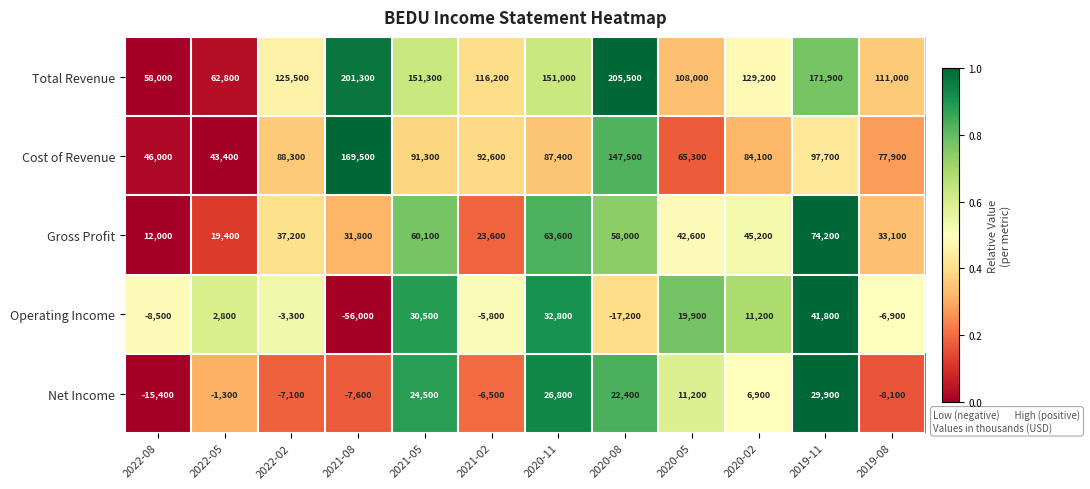

What is the difference between the second highest and minimum values in the Operating Income series?

88800